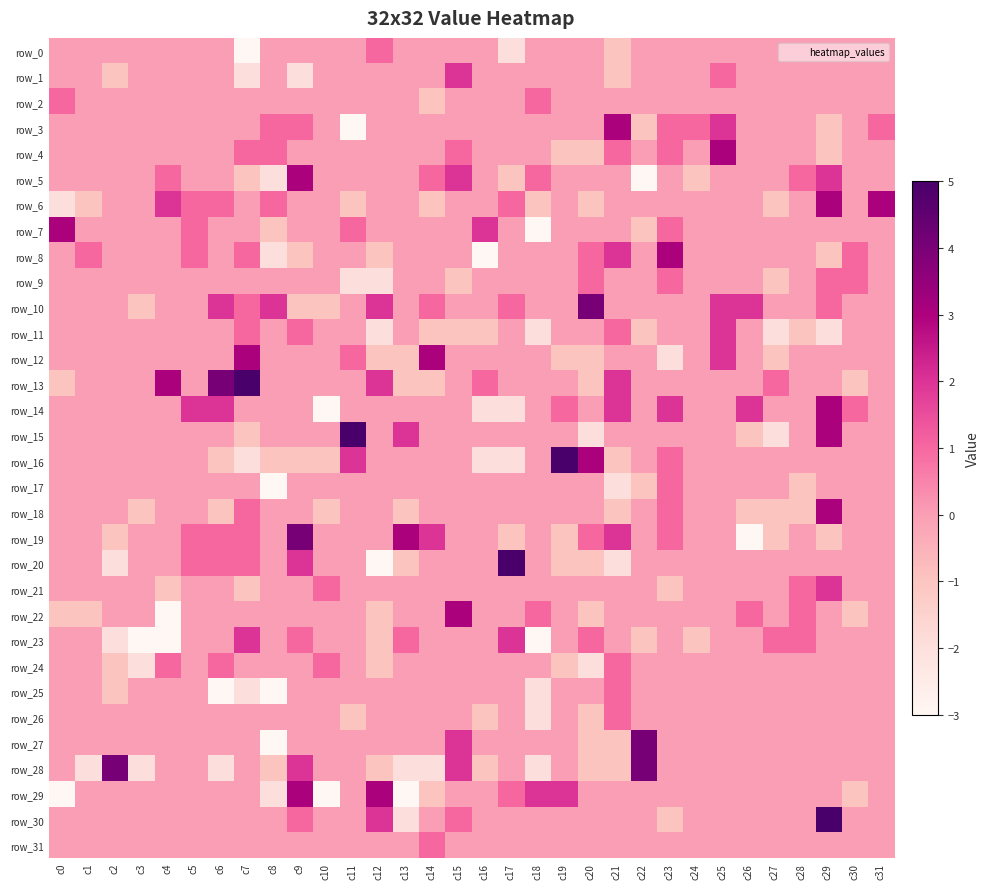

What is the sum of all row_25 values?

-10